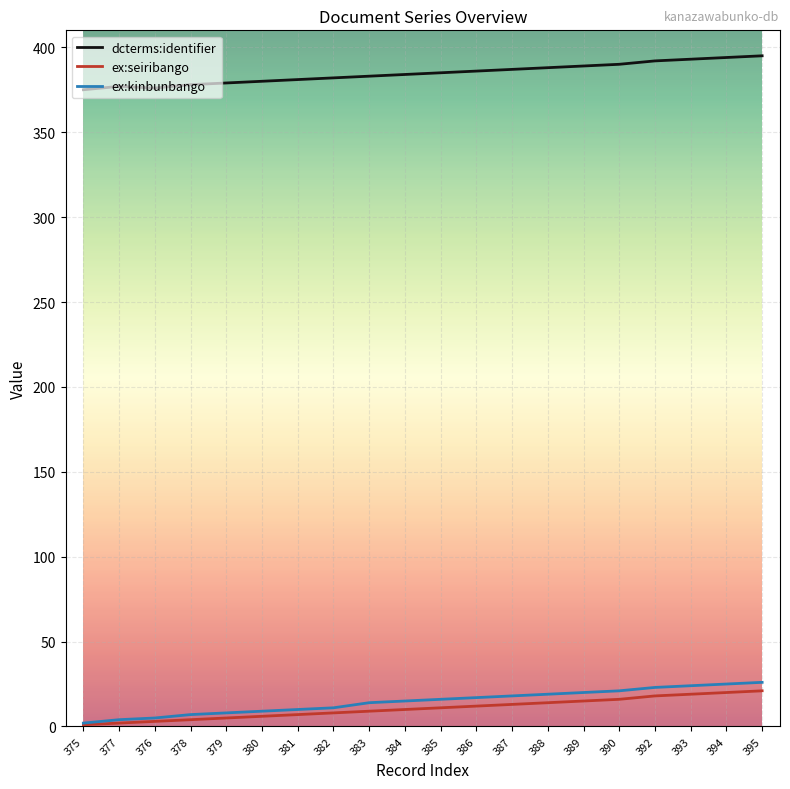

What is the total value across all series at 383?

406